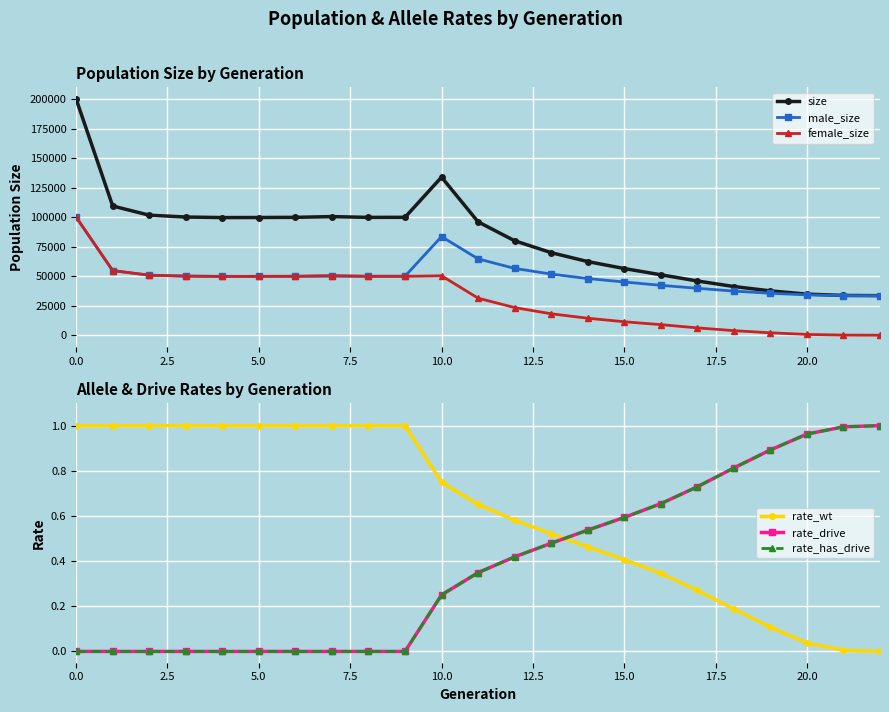

What is the value of the male_size point at the 2nd from the left?

54655.0